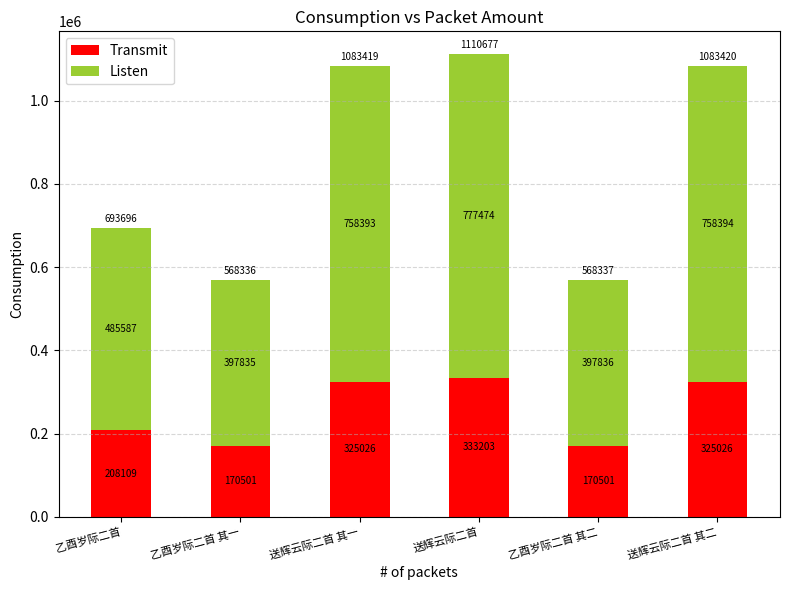

True or false: Transmit has a value of 325025.7 at 送辉云际二首 其一.

True